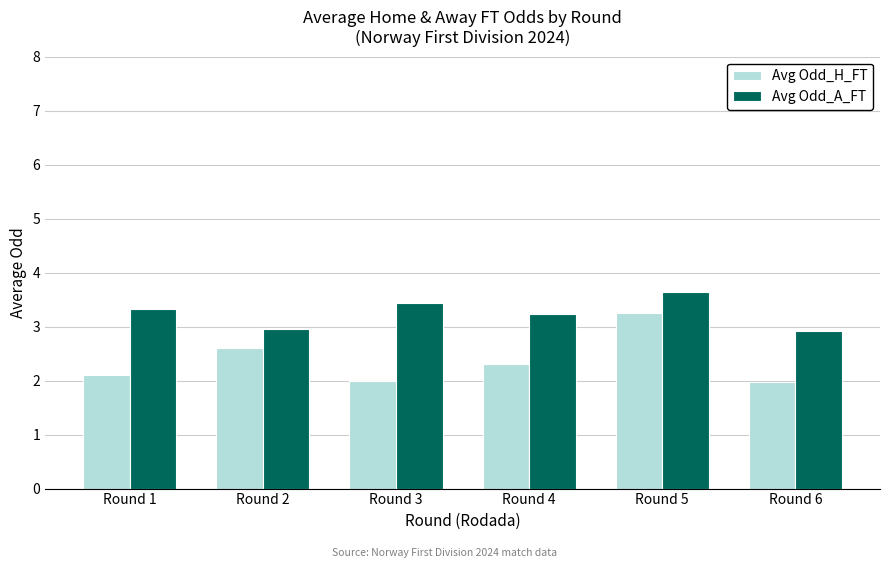

Reading left to right, transcribe all the data shown in this chart.

Avg Odd_H_FT: Round 1=2.1	Round 2=2.6	Round 3=2.0	Round 4=2.3	Round 5=3.3	Round 6=2.0
Avg Odd_A_FT: Round 1=3.3	Round 2=3.0	Round 3=3.4	Round 4=3.2	Round 5=3.6	Round 6=2.9